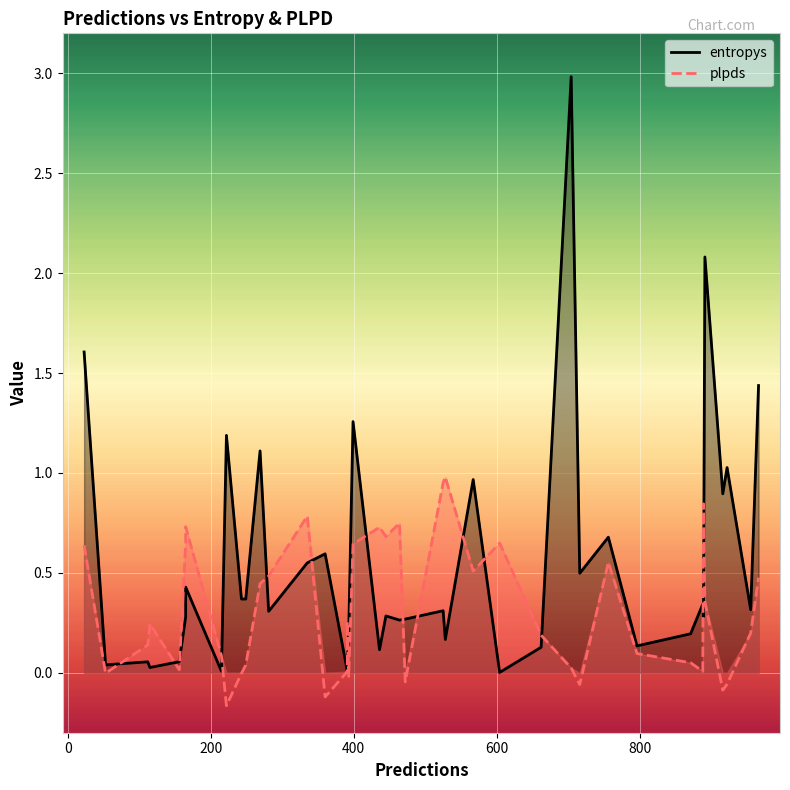

What is the sum of all entropys values?

21.9